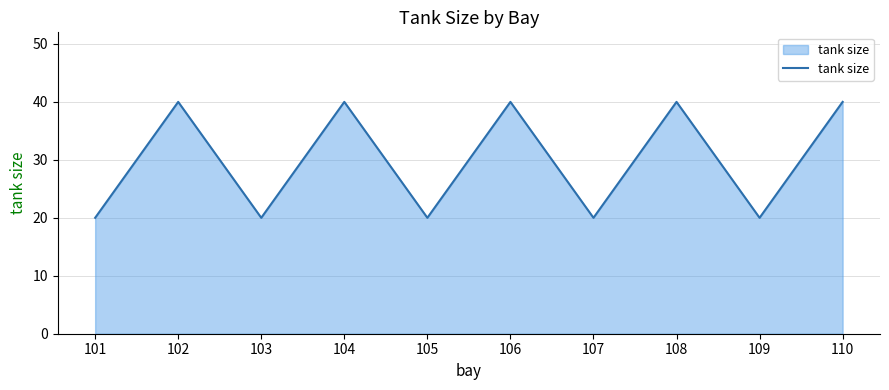

What is the ratio of the value at 109 to the value at 107?

1.0